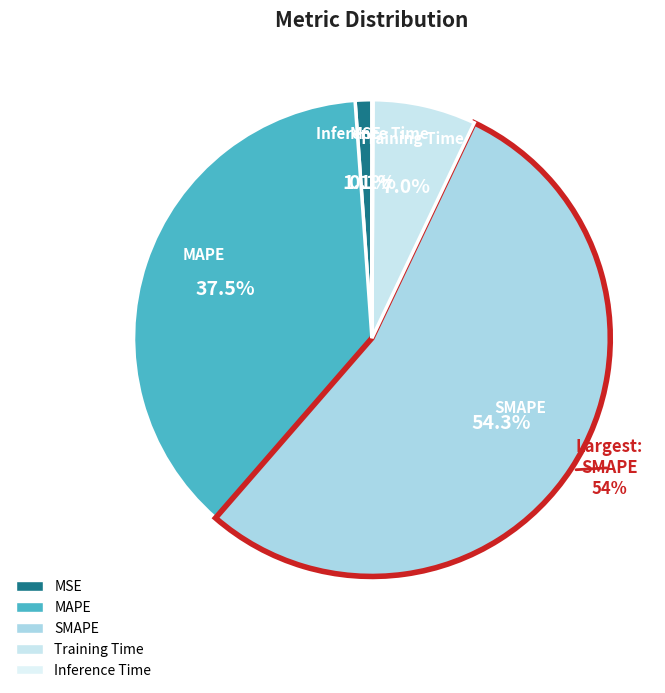

Which slice represents more than half of the pie?

SMAPE